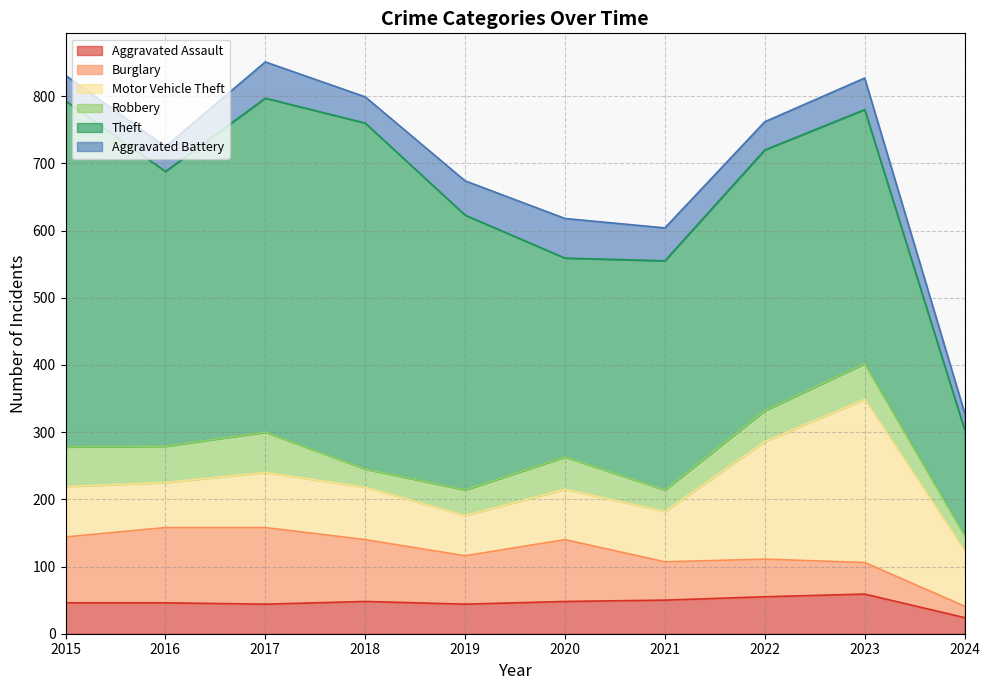

What is the difference between the maximum and minimum values in the Burglary series?

97